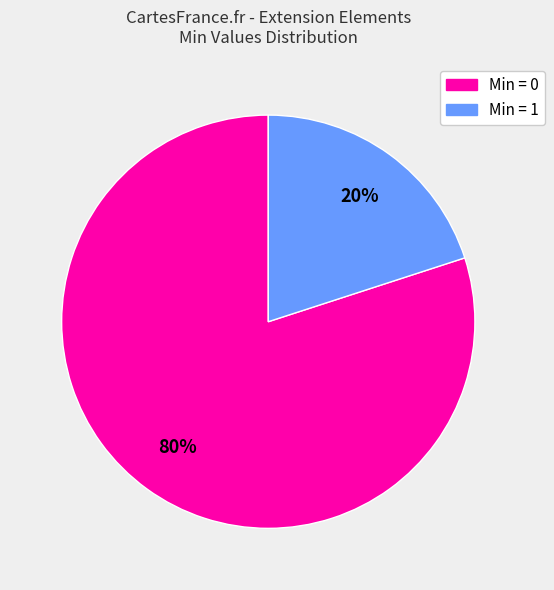

Count the number of slices in the pie.

2